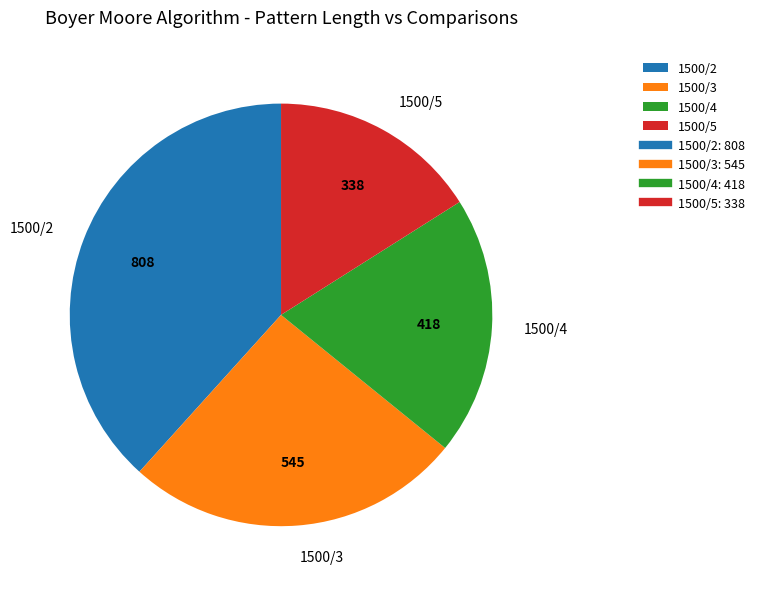

Does 1500/3 represent more than half of the total?

No